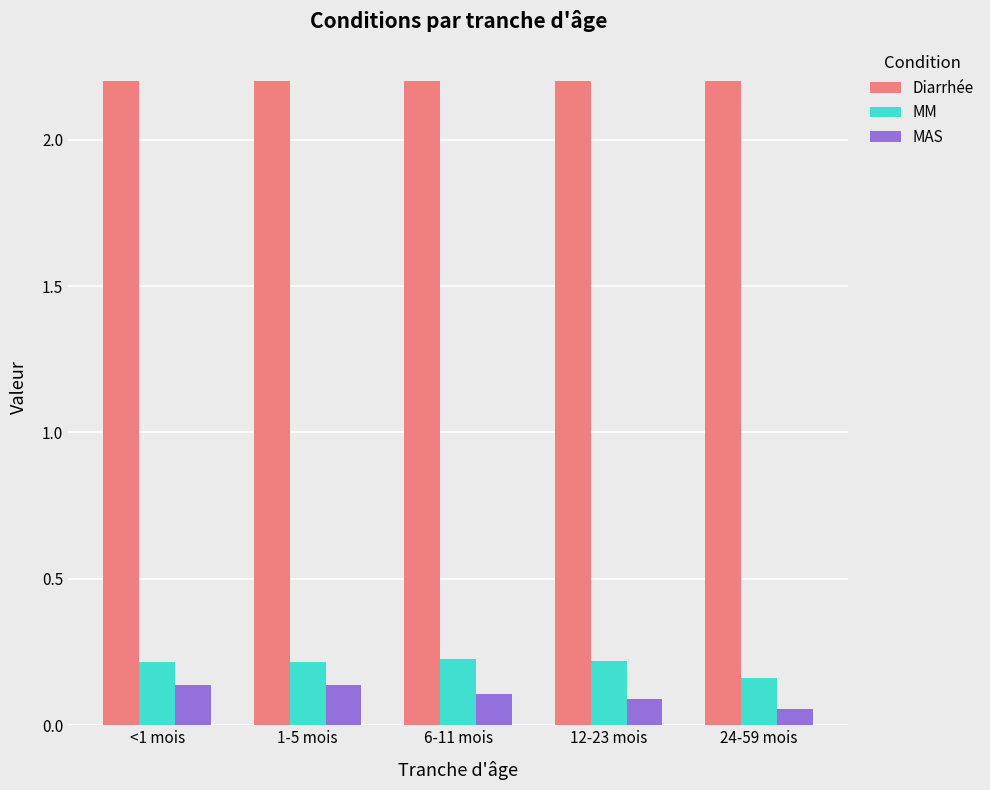

What is the label of the 5th bar from the left?

24-59 mois